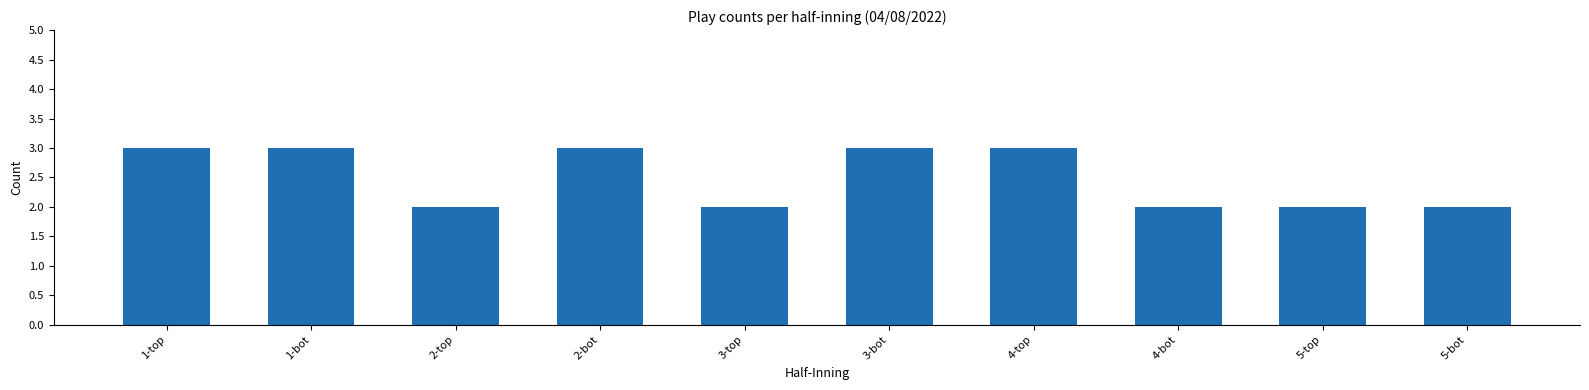

What is the maximum value shown in the chart?

3